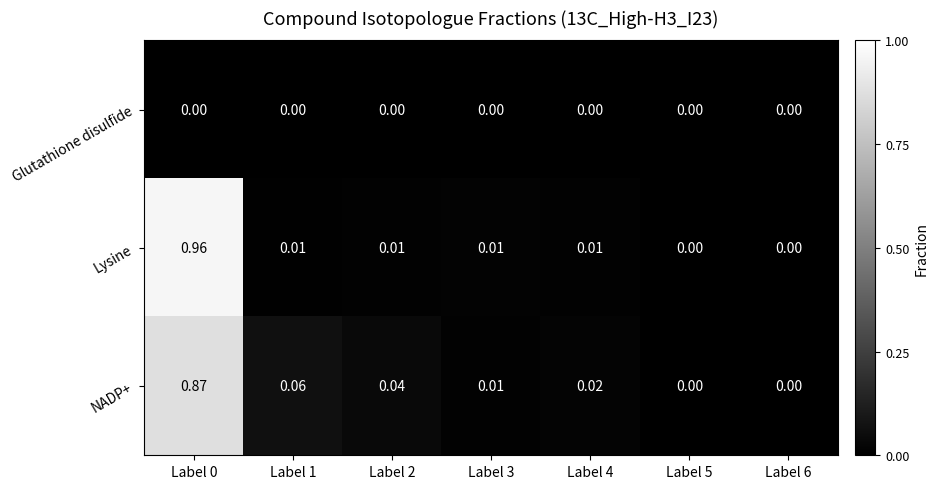

Rank the series by their maximum value, from highest to lowest.

Lysine, NADP+, Glutathione disulfide